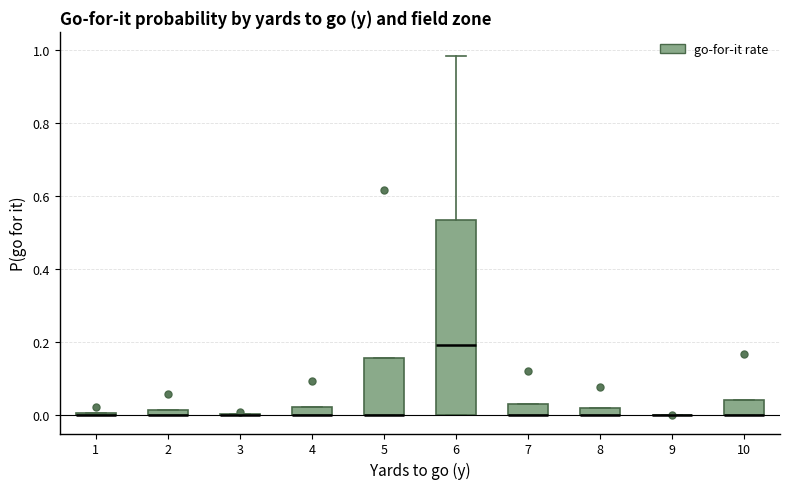

Which box is the tallest, from its lower edge to its upper edge?

6